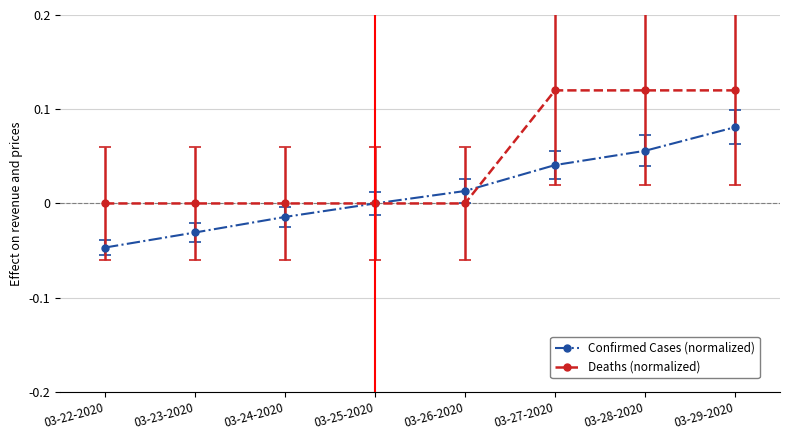

Which category has the highest value in the Confirmed Cases (normalized) series?

03-29-2020